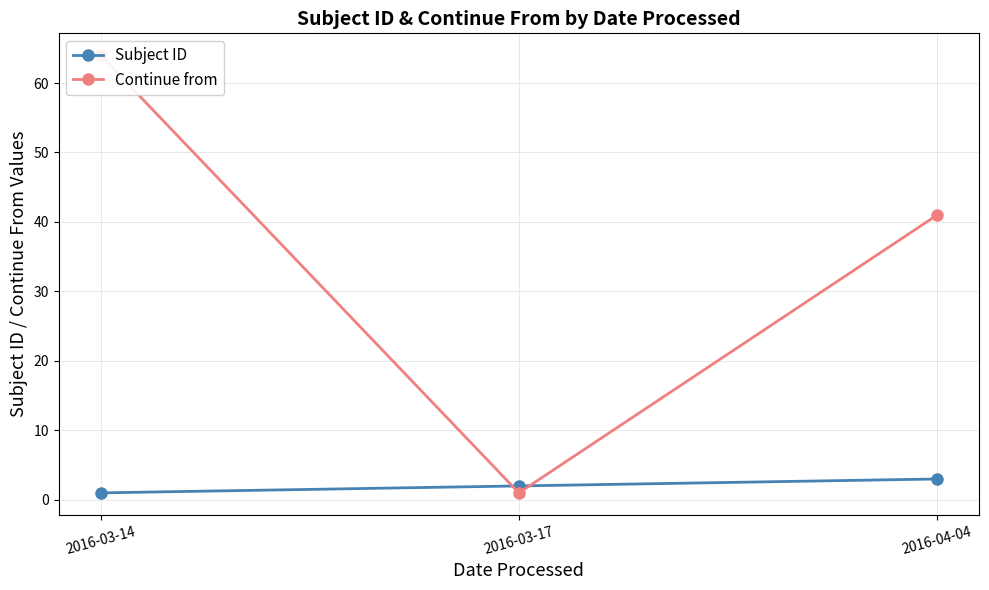

How many data points in Continue from are above 41?

1